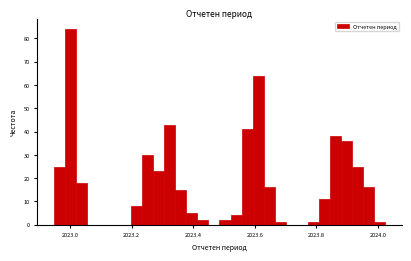

Around what value on the x-axis is the tallest bar? Give the approximate position of its centre, as read against the axis.

2023.00